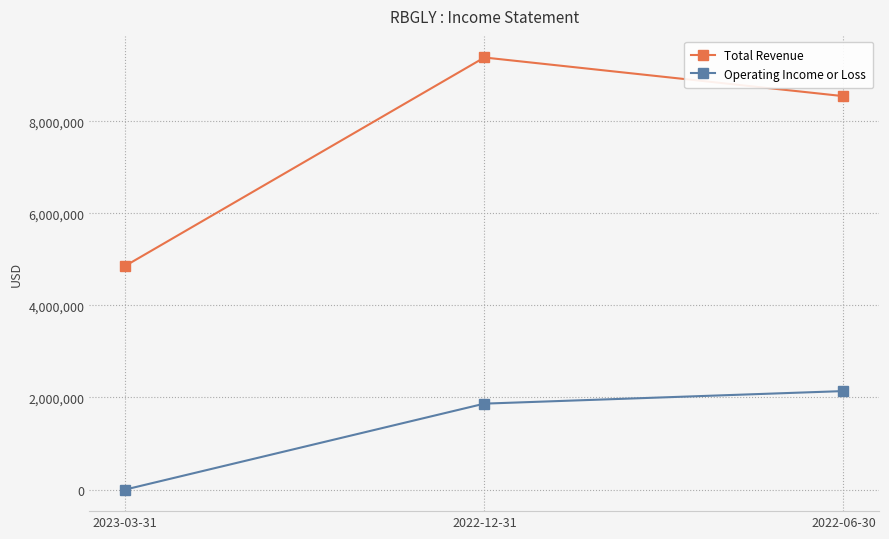

Is it true that Operating Income or Loss equals 3473410 at 2022-06-30?

False